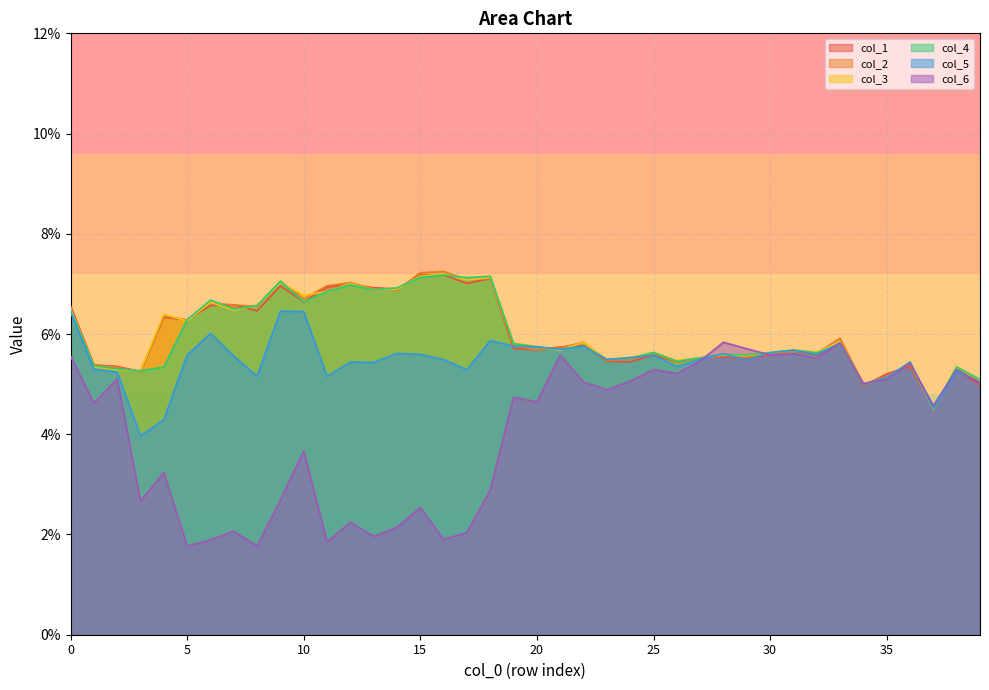

Reading left to right, what are all the values shown in this chart?

col_1: 0.1	0.1	0.1	0.1	0.1	0.1	0.1	0.1	0.1	0.1	0.1	0.1	0.1	0.1	0.1	0.1	0.1	0.1	0.1	0.1	0.1	0.1	0.1	0.1	0.1	0.1	0.1	0.1	0.1	0.1	0.1	0.1	0.1	0.1	0.0	0.1	0.1	0.0	0.1	0.0
col_2: 0.1	0.1	0.1	0.1	0.1	0.1	0.1	0.1	0.1	0.1	0.1	0.1	0.1	0.1	0.1	0.1	0.1	0.1	0.1	0.1	0.1	0.1	0.1	0.1	0.1	0.1	0.1	0.1	0.1	0.1	0.1	0.1	0.1	0.1	0.0	0.1	0.1	0.0	0.1	0.1
col_3: 0.1	0.1	0.1	0.1	0.1	0.1	0.1	0.1	0.1	0.1	0.1	0.1	0.1	0.1	0.1	0.1	0.1	0.1	0.1	0.1	0.1	0.1	0.1	0.1	0.1	0.1	0.1	0.1	0.1	0.1	0.1	0.1	0.1	0.1	0.0	0.1	0.1	0.0	0.1	0.1
col_4: 0.1	0.1	0.1	0.1	0.1	0.1	0.1	0.1	0.1	0.1	0.1	0.1	0.1	0.1	0.1	0.1	0.1	0.1	0.1	0.1	0.1	0.1	0.1	0.1	0.1	0.1	0.1	0.1	0.1	0.1	0.1	0.1	0.1	0.1	0.0	0.1	0.1	0.0	0.1	0.1
col_5: 0.1	0.1	0.1	0.0	0.0	0.1	0.1	0.1	0.1	0.1	0.1	0.1	0.1	0.1	0.1	0.1	0.1	0.1	0.1	0.1	0.1	0.1	0.1	0.1	0.1	0.1	0.1	0.1	0.1	0.1	0.1	0.1	0.1	0.1	0.0	0.1	0.1	0.0	0.1	0.1
col_6: 0.1	0.0	0.1	0.0	0.0	0.0	0.0	0.0	0.0	0.0	0.0	0.0	0.0	0.0	0.0	0.0	0.0	0.0	0.0	0.0	0.0	0.1	0.1	0.0	0.1	0.1	0.1	0.1	0.1	0.1	0.1	0.1	0.1	0.1	0.1	0.1	0.1	0.0	0.1	0.1